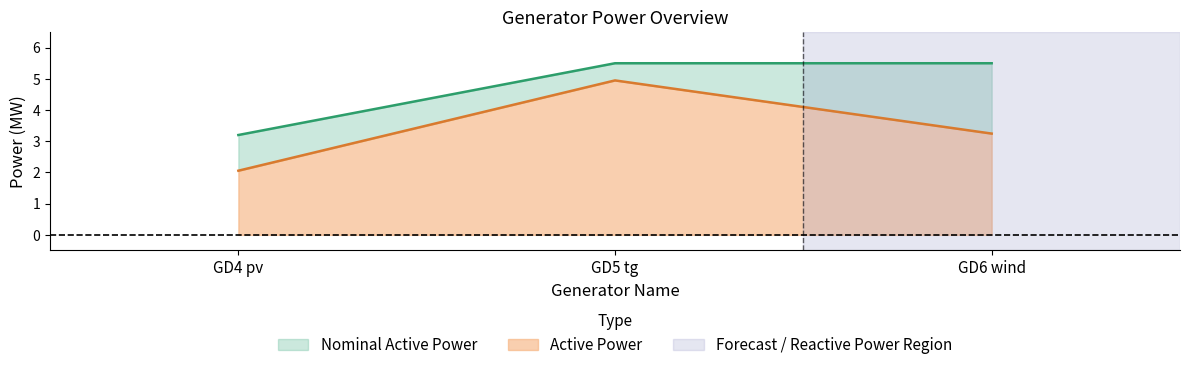

Reading left to right, extract all data points from this chart.

Active Power: 2.1	4.9	3.2
Nominal Active Power: 3.2	5.5	5.5